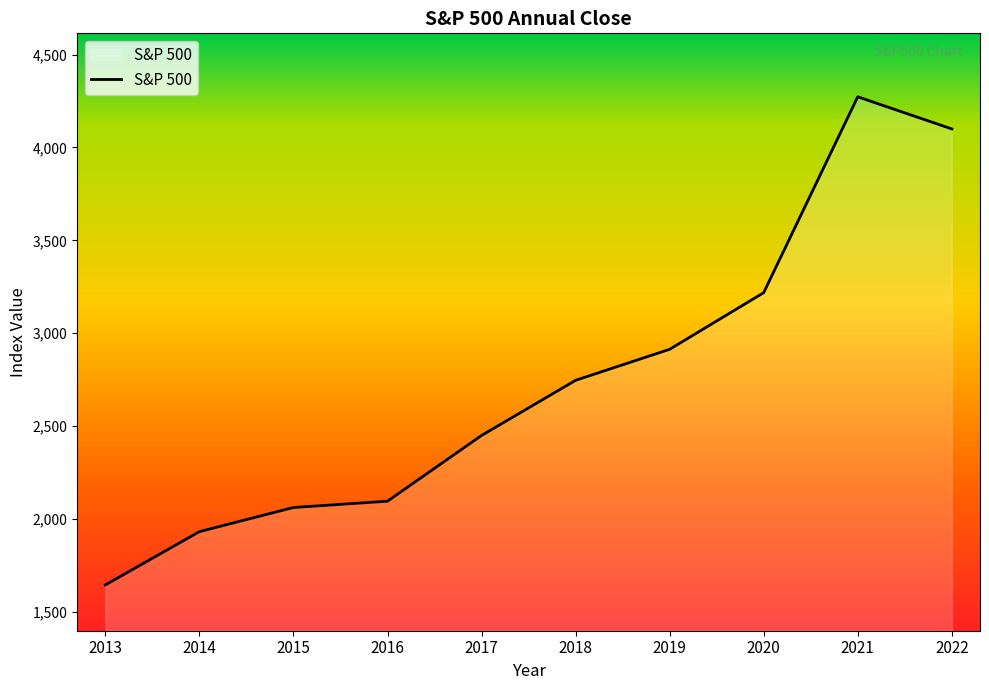

The chart shows a value of 3218 at 2020. True or false?

True